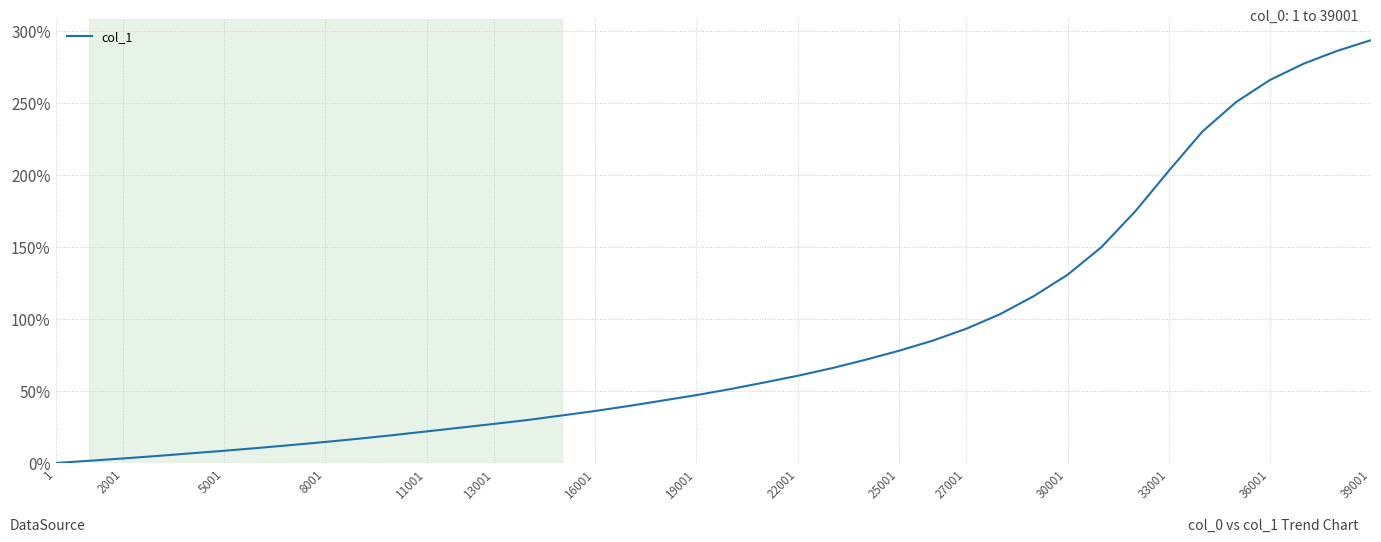

How many lines are shown in the chart?

1